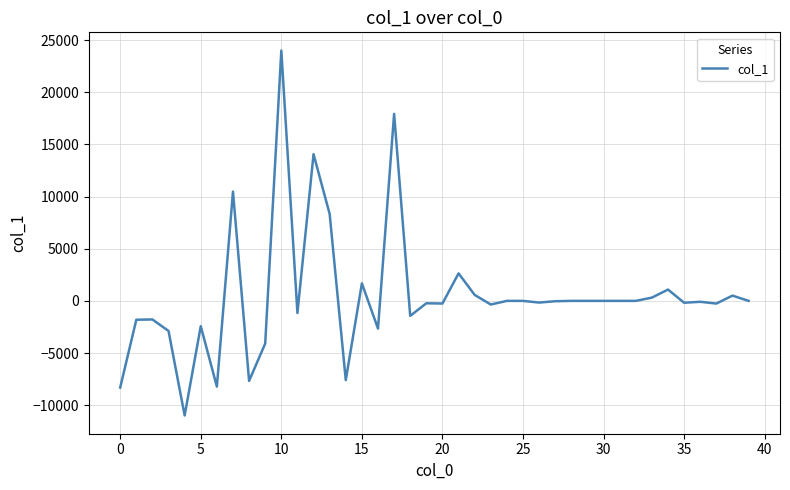

How many lines are shown in the chart?

1